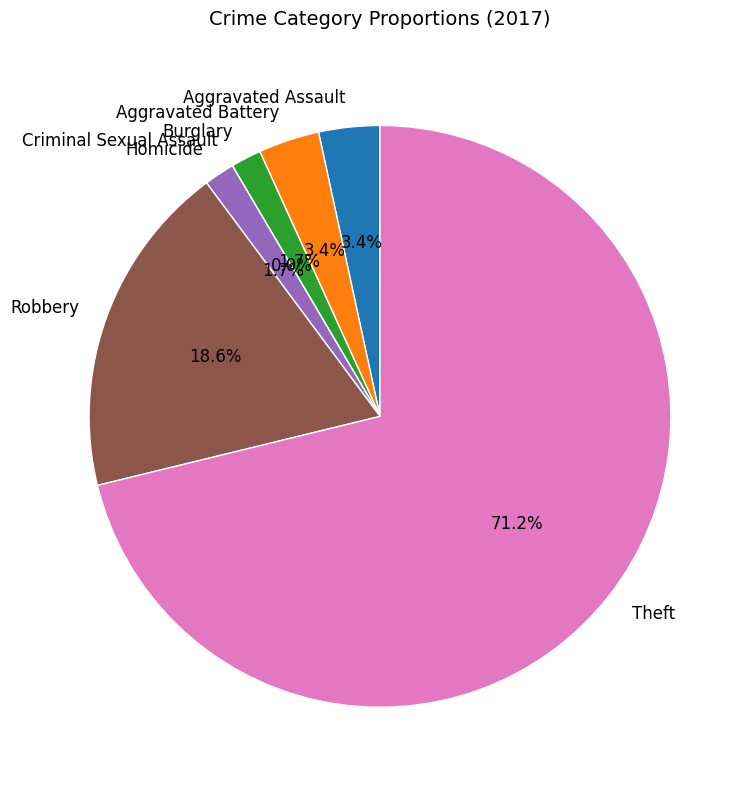

Count the number of slices in the pie.

7